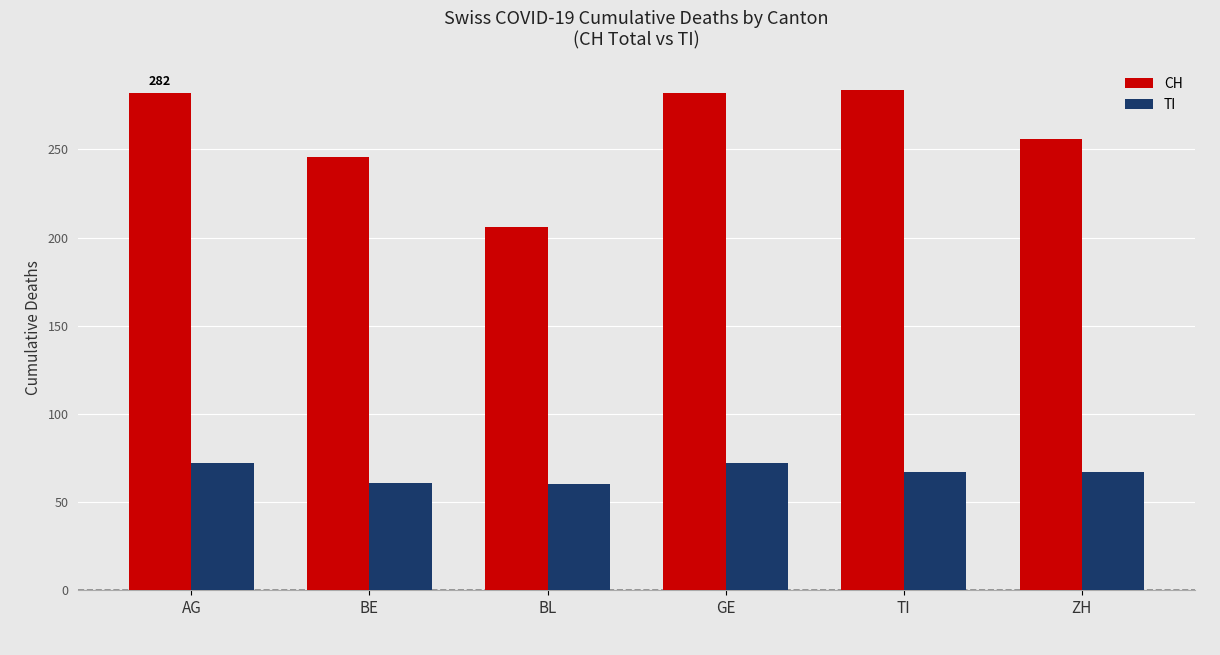

How many distinct data groups are displayed?

2